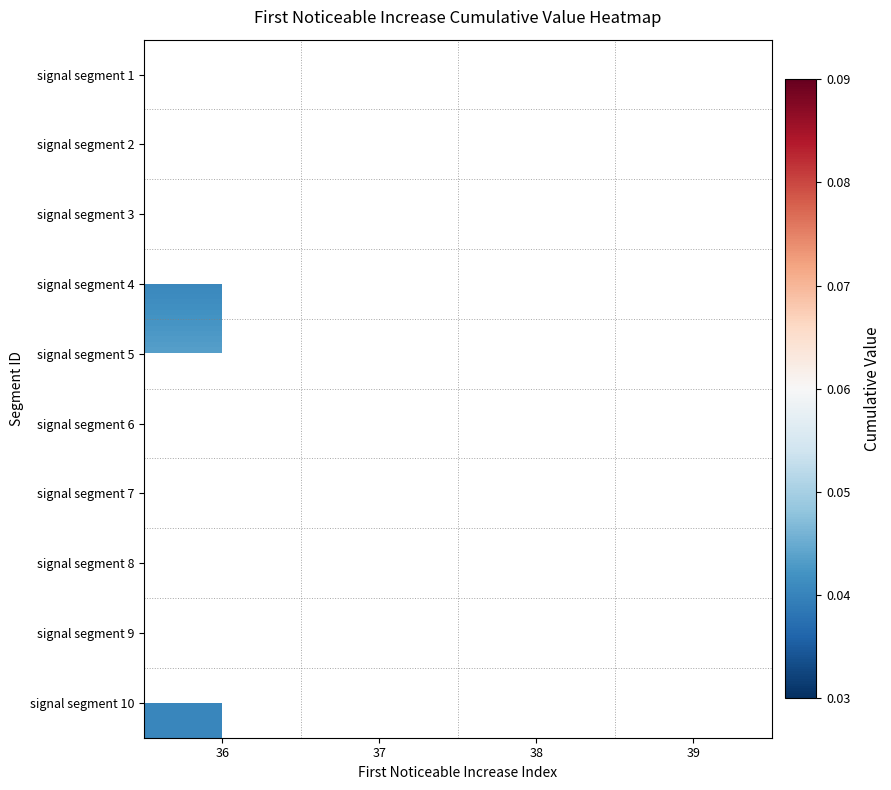

At 38, list the series in order from smallest to largest.

signal segment 1, signal segment 2, signal segment 3, signal segment 4, signal segment 5, signal segment 6, signal segment 7, signal segment 8, signal segment 9, signal segment 10